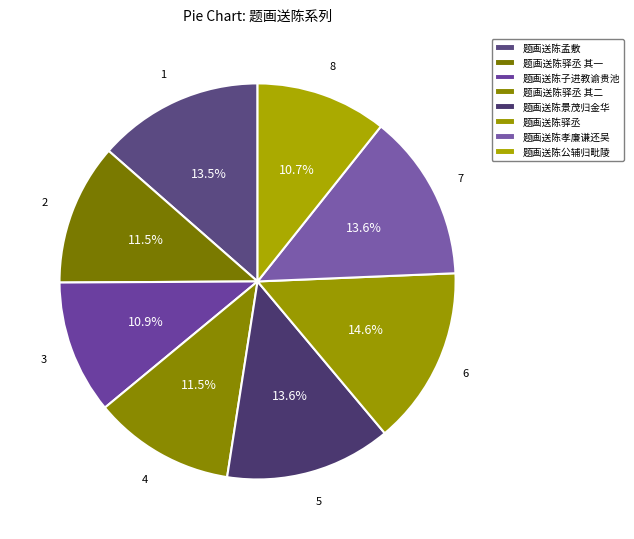

Combined, do 题画送陈驿丞 and 题画送陈驿丞 其二 account for over 50%?

No